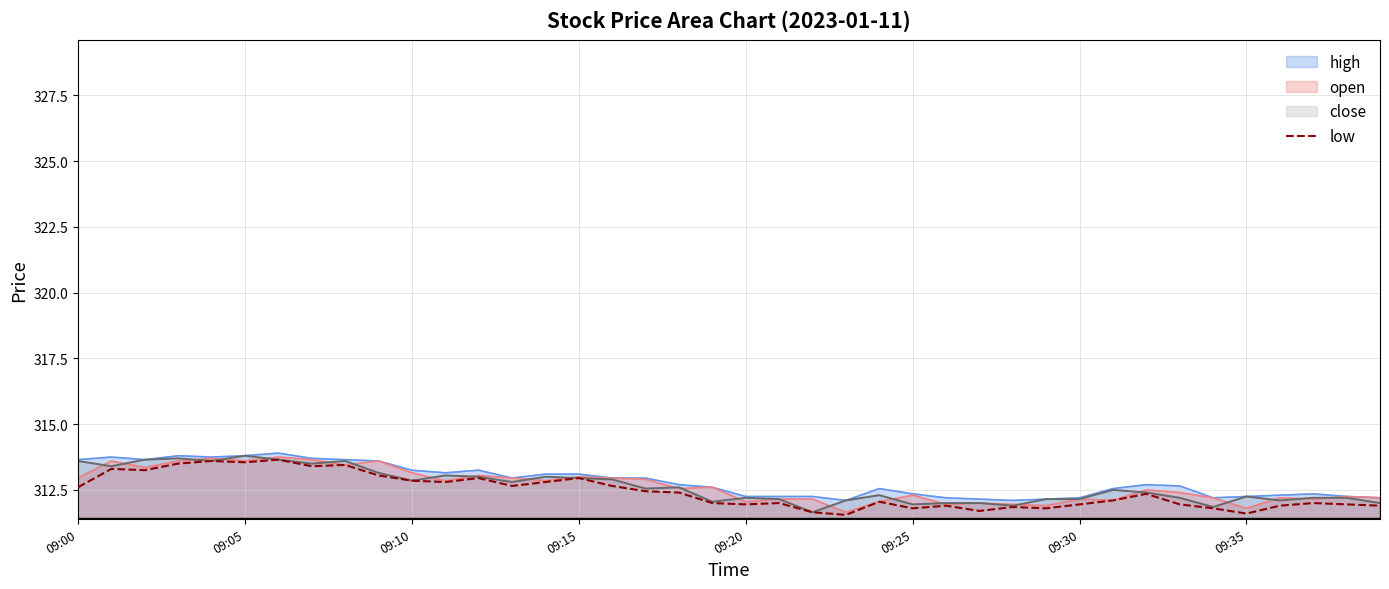

What is the greatest value displayed?

313.9